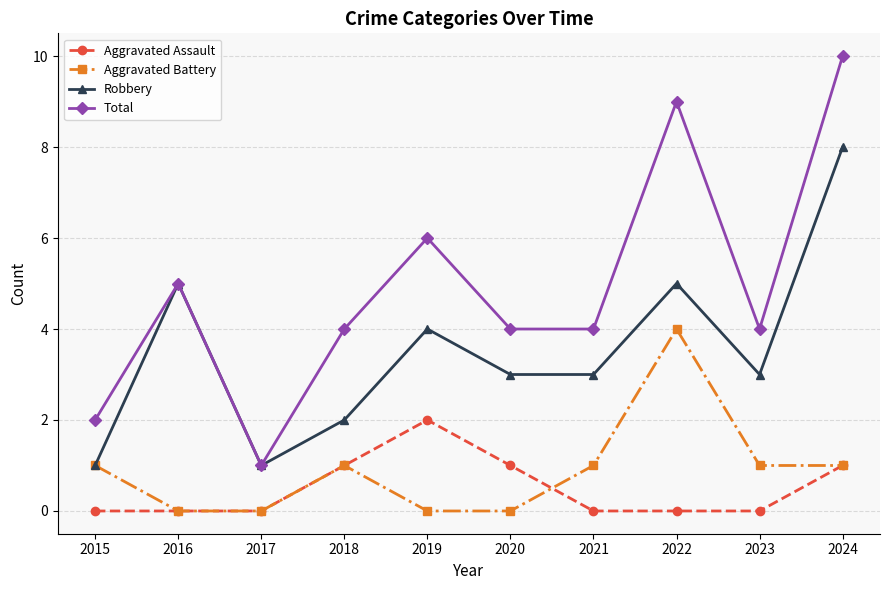

True or false: Aggravated Assault and Total intersect in this chart.

False